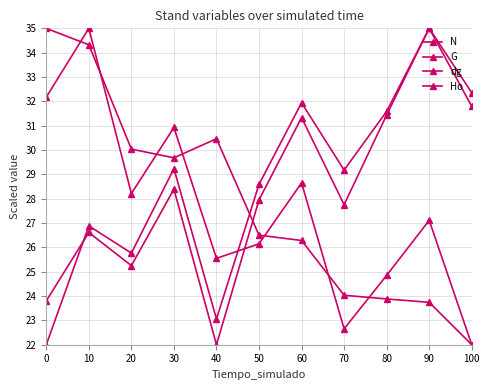

Does the chart have visible grid lines?

Yes